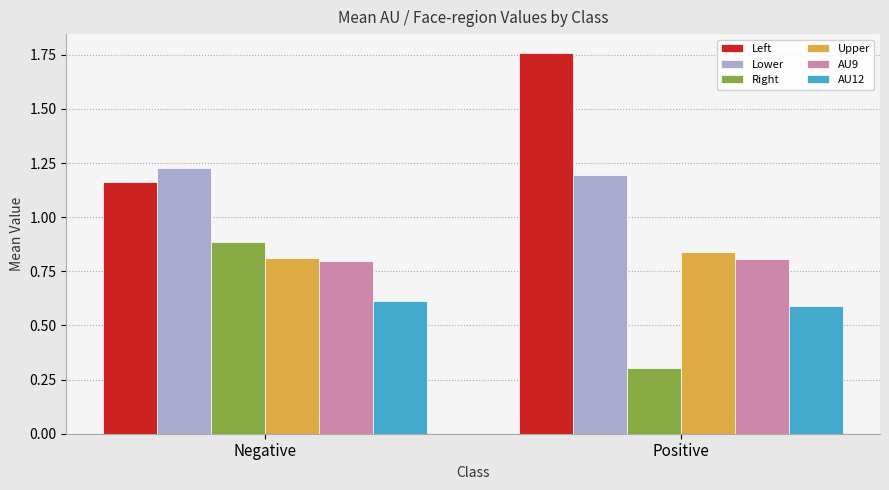

Which category has the lowest value across all series?

Positive